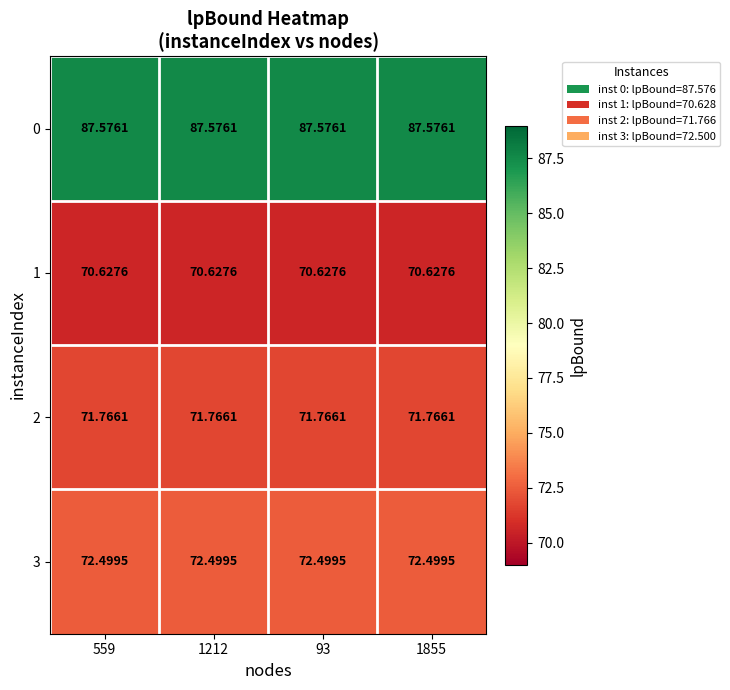

Is the value of 0 at 93 greater than the value of 3 at 559?

Yes